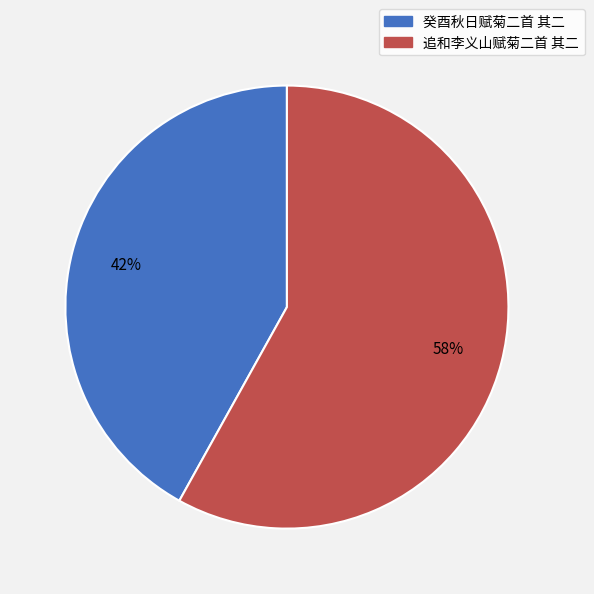

Which slice is the smallest?

癸酉秋日赋菊二首 其二